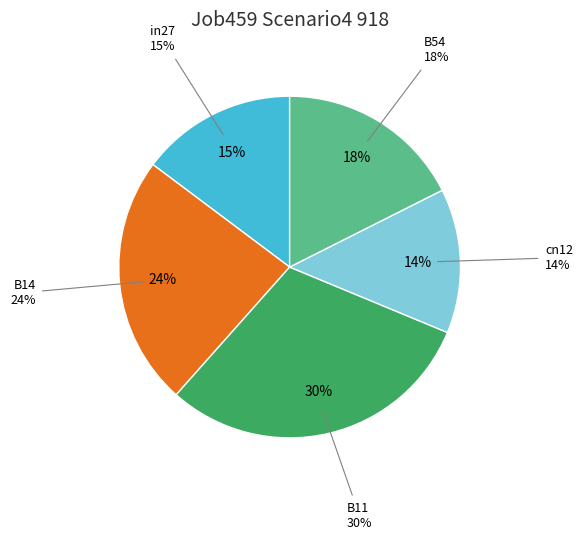

What is the largest slice in the pie chart?

B11